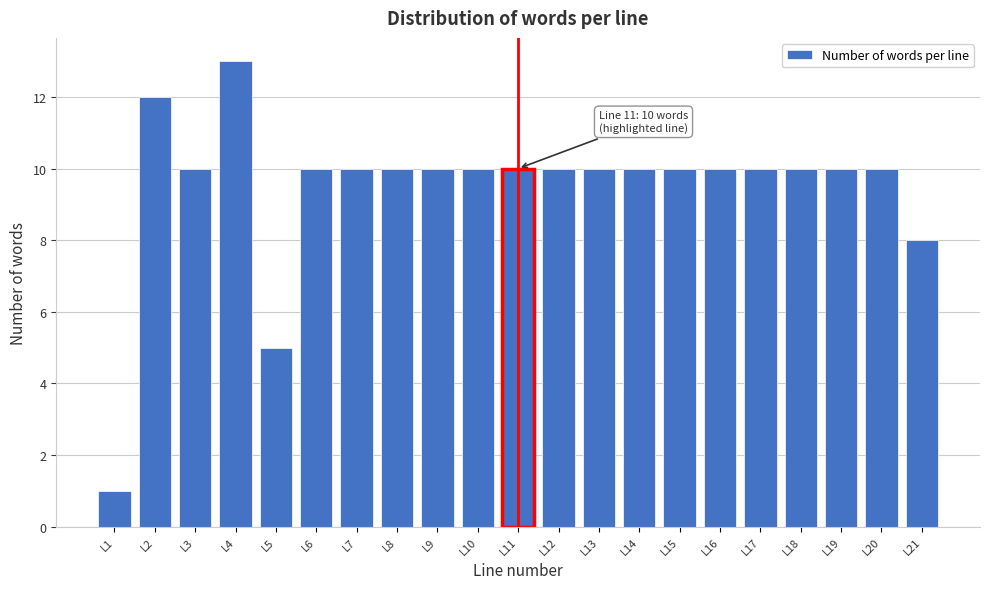

Reading left to right, what are all the values shown in this chart?

L1=1	L2=12	L3=10	L4=13	L5=5	L6=10	L7=10	L8=10	L9=10	L10=10	L11=10	L12=10	L13=10	L14=10	L15=10	L16=10	L17=10	L18=10	L19=10	L20=10	L21=8